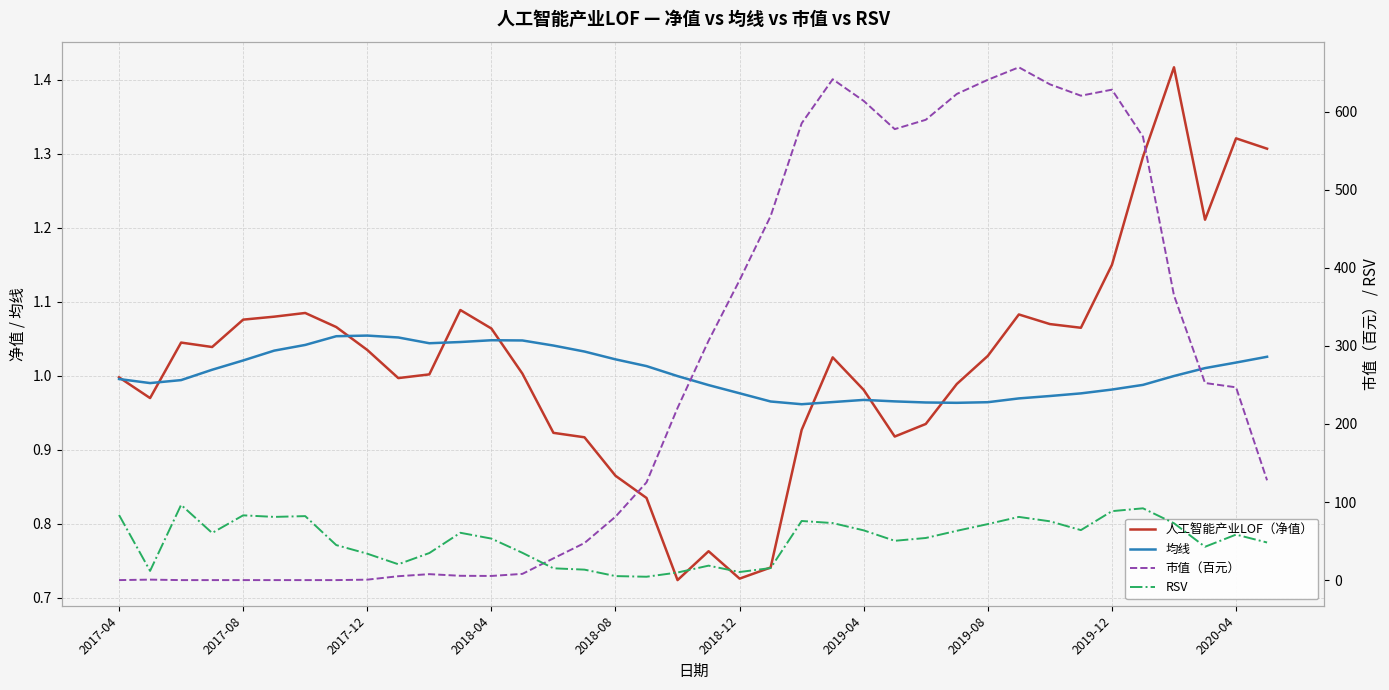

True or false: RSV and 人工智能产业LOF（净值） cross at least once.

False